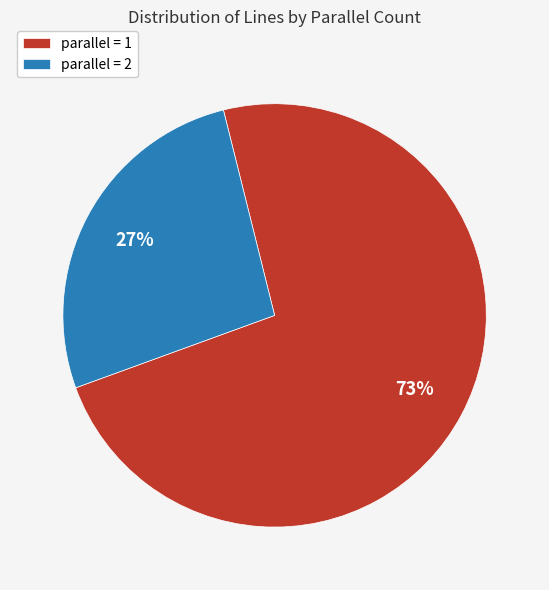

Is the sum of parallel = 1 and parallel = 2 greater than half?

Yes